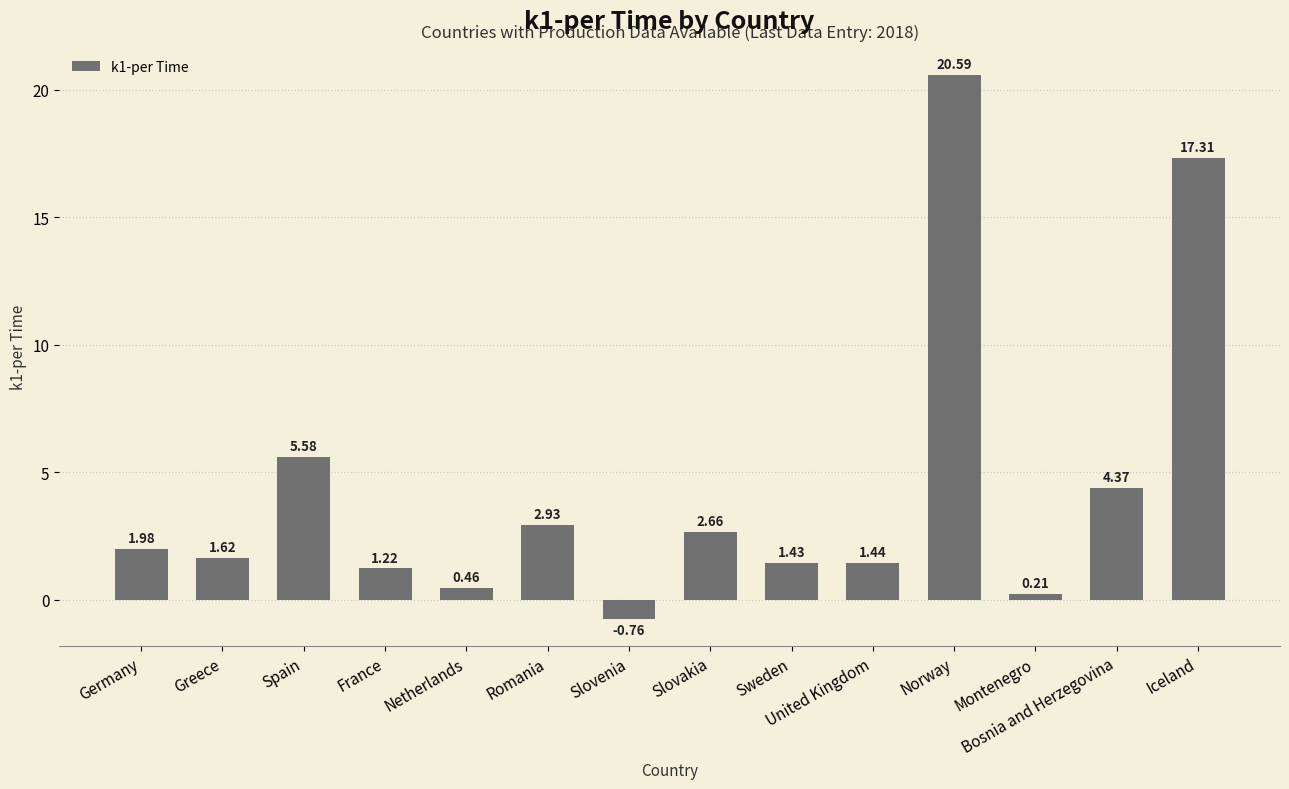

Count the number of categories in the chart.

14